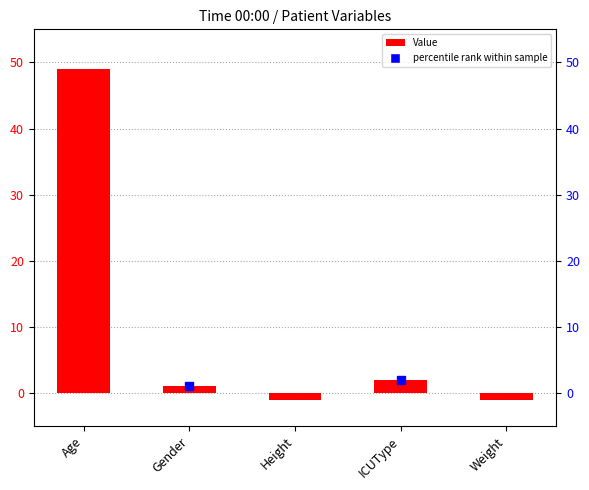

The chart shows a value of -2 at Height. True or false?

False